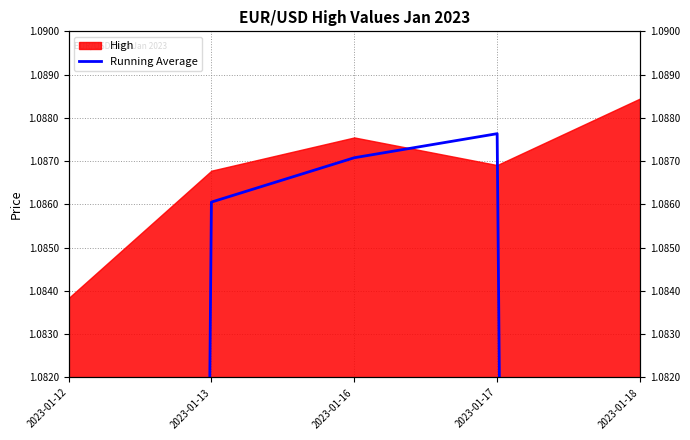

How many lines are shown in the chart?

1